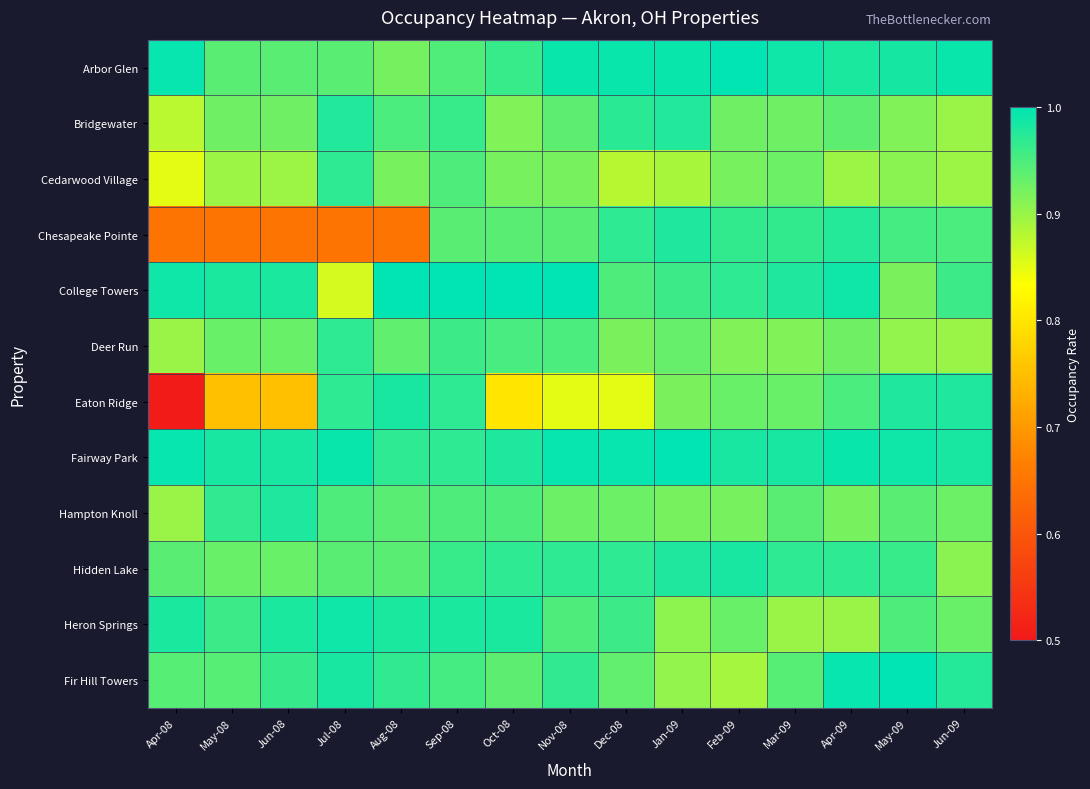

Reading right to left, list all the values displayed in this chart.

Arbor Glen: Jun-09=1.0	May-09=1.0	Apr-09=1.0	Mar-09=1.0	Feb-09=1.0	Jan-09=1.0	Dec-08=1.0	Nov-08=1.0	Oct-08=1.0	Sep-08=0.9	Aug-08=0.9	Jul-08=0.9	Jun-08=0.9	May-08=0.9	Apr-08=1.0
Bridgewater: Jun-09=0.9	May-09=0.9	Apr-09=0.9	Mar-09=0.9	Feb-09=0.9	Jan-09=1.0	Dec-08=1.0	Nov-08=0.9	Oct-08=0.9	Sep-08=1.0	Aug-08=0.9	Jul-08=1.0	Jun-08=0.9	May-08=0.9	Apr-08=0.9
Cedarwood Village: Jun-09=0.9	May-09=0.9	Apr-09=0.9	Mar-09=0.9	Feb-09=0.9	Jan-09=0.9	Dec-08=0.9	Nov-08=0.9	Oct-08=0.9	Sep-08=0.9	Aug-08=0.9	Jul-08=1.0	Jun-08=0.9	May-08=0.9	Apr-08=0.8
Chesapeake Pointe: Jun-09=0.9	May-09=1.0	Apr-09=1.0	Mar-09=1.0	Feb-09=1.0	Jan-09=1.0	Dec-08=1.0	Nov-08=0.9	Oct-08=0.9	Sep-08=0.9	Aug-08=0.7	Jul-08=0.7	Jun-08=0.7	May-08=0.7	Apr-08=0.7
College Towers: Jun-09=1.0	May-09=0.9	Apr-09=1.0	Mar-09=1.0	Feb-09=1.0	Jan-09=1.0	Dec-08=0.9	Nov-08=1.0	Oct-08=1.0	Sep-08=1.0	Aug-08=1.0	Jul-08=0.9	Jun-08=1.0	May-08=1.0	Apr-08=1.0
Deer Run: Jun-09=0.9	May-09=0.9	Apr-09=0.9	Mar-09=0.9	Feb-09=0.9	Jan-09=0.9	Dec-08=0.9	Nov-08=0.9	Oct-08=1.0	Sep-08=1.0	Aug-08=0.9	Jul-08=1.0	Jun-08=0.9	May-08=0.9	Apr-08=0.9
Eaton Ridge: Jun-09=1.0	May-09=1.0	Apr-09=0.9	Mar-09=0.9	Feb-09=0.9	Jan-09=0.9	Dec-08=0.8	Nov-08=0.8	Oct-08=0.8	Sep-08=1.0	Aug-08=1.0	Jul-08=1.0	Jun-08=0.8	May-08=0.8	Apr-08=0.5
Fairway Park: Jun-09=1.0	May-09=1.0	Apr-09=1.0	Mar-09=1.0	Feb-09=1.0	Jan-09=1.0	Dec-08=1.0	Nov-08=1.0	Oct-08=1.0	Sep-08=1.0	Aug-08=1.0	Jul-08=1.0	Jun-08=1.0	May-08=1.0	Apr-08=1.0
Hampton Knoll: Jun-09=0.9	May-09=0.9	Apr-09=0.9	Mar-09=0.9	Feb-09=0.9	Jan-09=0.9	Dec-08=0.9	Nov-08=0.9	Oct-08=0.9	Sep-08=0.9	Aug-08=0.9	Jul-08=0.9	Jun-08=1.0	May-08=1.0	Apr-08=0.9
Hidden Lake: Jun-09=0.9	May-09=1.0	Apr-09=1.0	Mar-09=1.0	Feb-09=1.0	Jan-09=1.0	Dec-08=1.0	Nov-08=1.0	Oct-08=1.0	Sep-08=1.0	Aug-08=0.9	Jul-08=0.9	Jun-08=0.9	May-08=0.9	Apr-08=0.9
Heron Springs: Jun-09=0.9	May-09=0.9	Apr-09=0.9	Mar-09=0.9	Feb-09=0.9	Jan-09=0.9	Dec-08=1.0	Nov-08=0.9	Oct-08=1.0	Sep-08=1.0	Aug-08=1.0	Jul-08=1.0	Jun-08=1.0	May-08=1.0	Apr-08=1.0
Fir Hill Towers: Jun-09=1.0	May-09=1.0	Apr-09=1.0	Mar-09=0.9	Feb-09=0.9	Jan-09=0.9	Dec-08=0.9	Nov-08=1.0	Oct-08=0.9	Sep-08=1.0	Aug-08=1.0	Jul-08=1.0	Jun-08=1.0	May-08=0.9	Apr-08=0.9